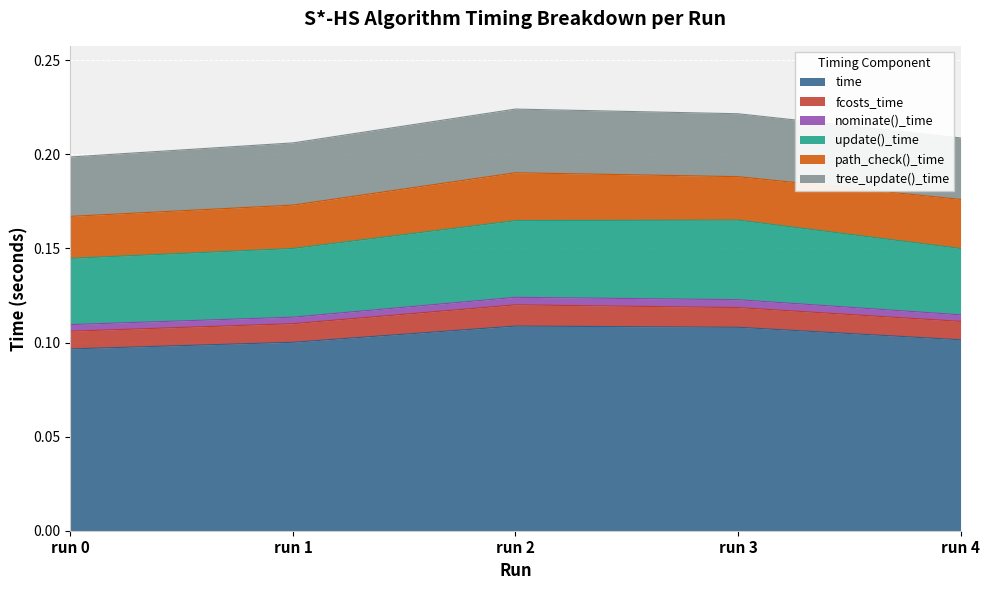

True or false: tree_update()_time has more than 0 points higher than both neighbors.

True